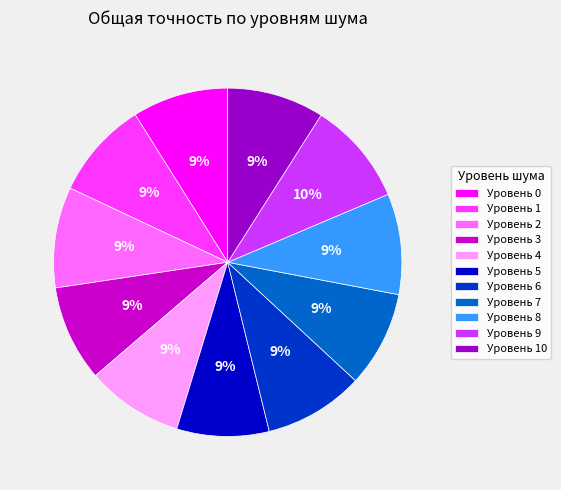

Count the number of slices in the pie.

11